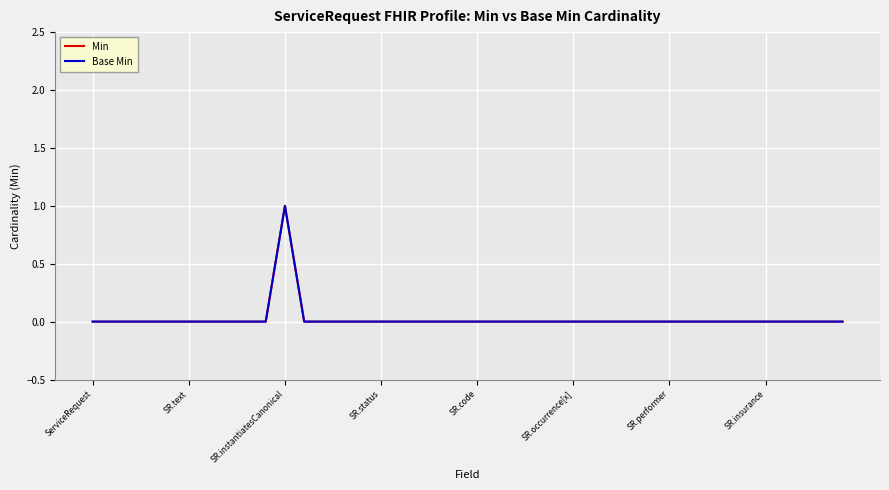

Which series has the largest range (max minus min)?

Min